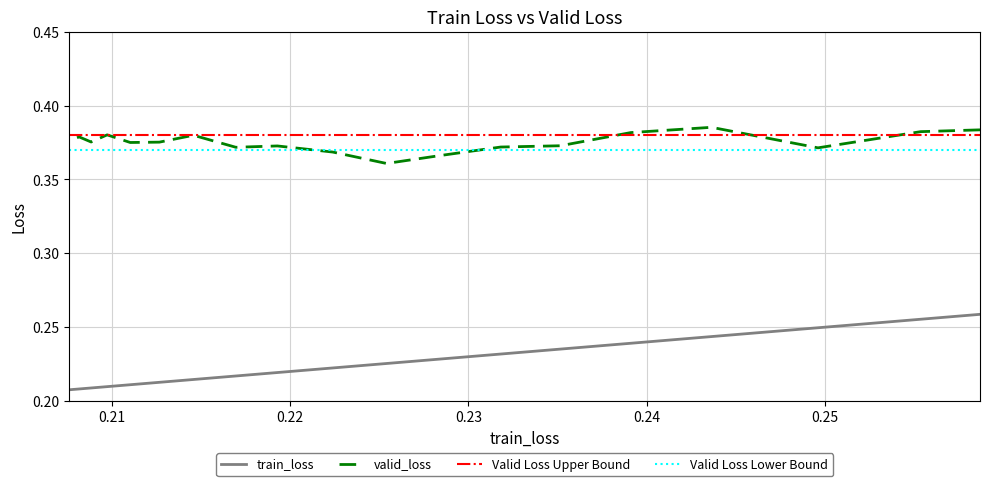

What is the value of the valid_loss point at the 17th from the left?

0.4